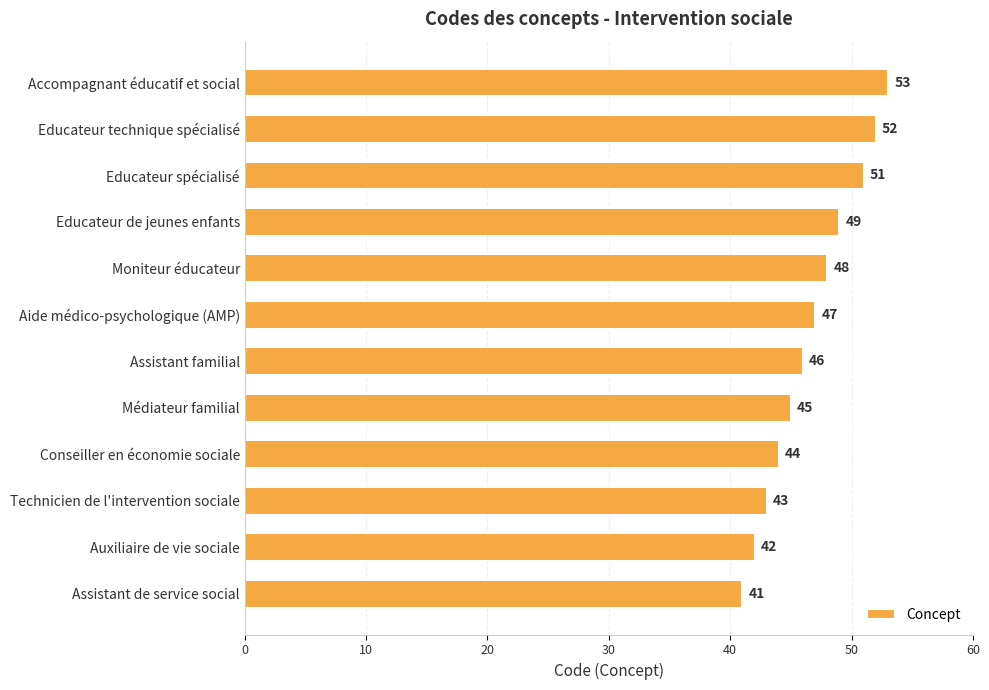

What is the average value?

47